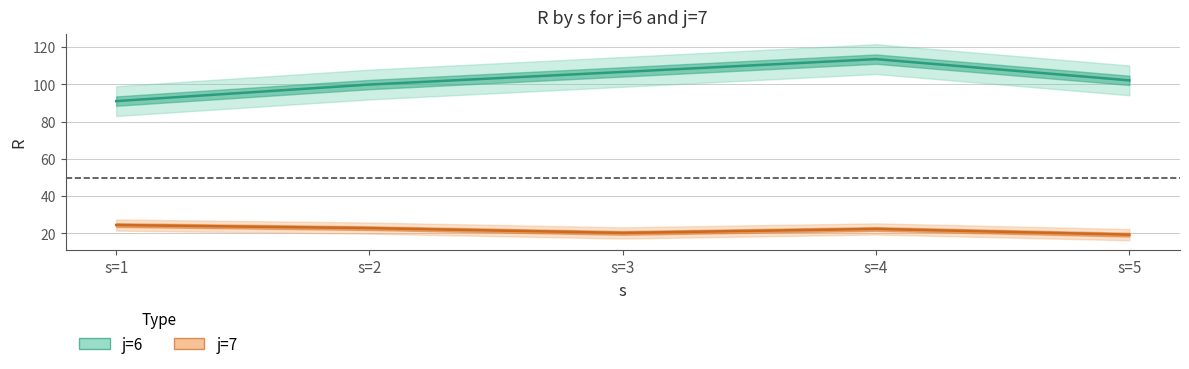

Rank the categories by j=7 line value from lowest to highest.

s=5, s=3, s=4, s=2, s=1